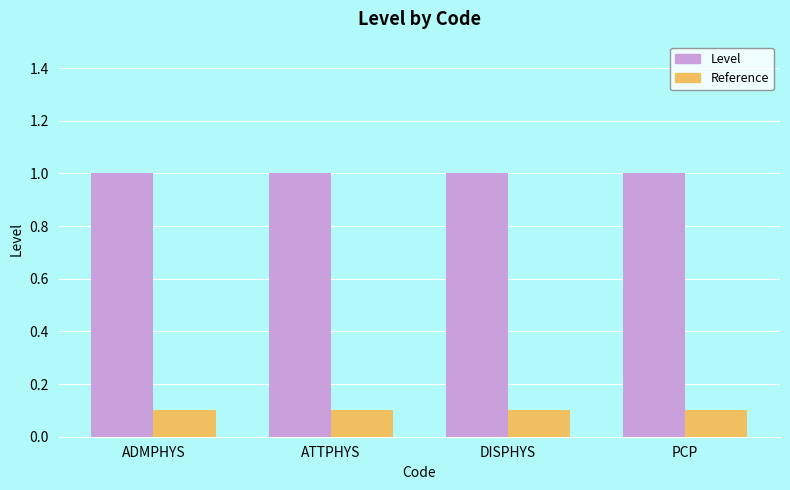

The value of Level at ADMPHYS is 1.0. True or false?

True